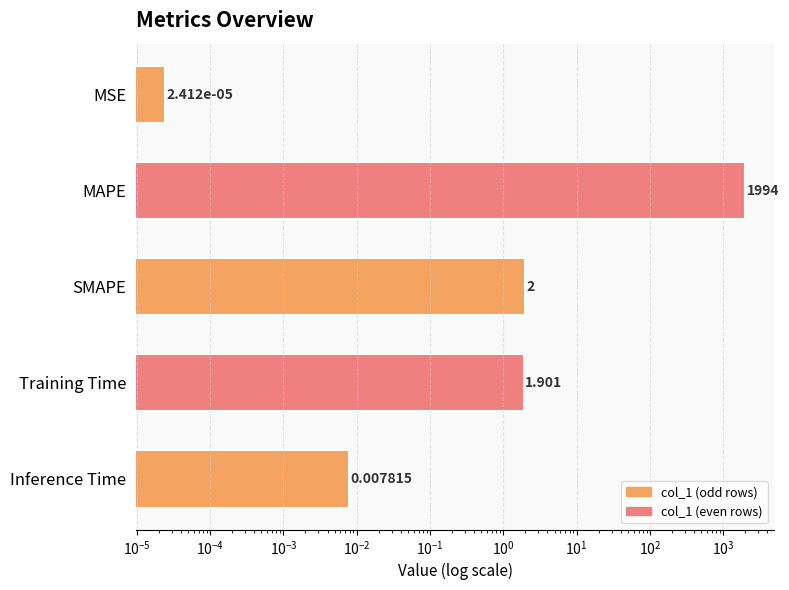

What is the difference between the maximum and second lowest values?

1993.6